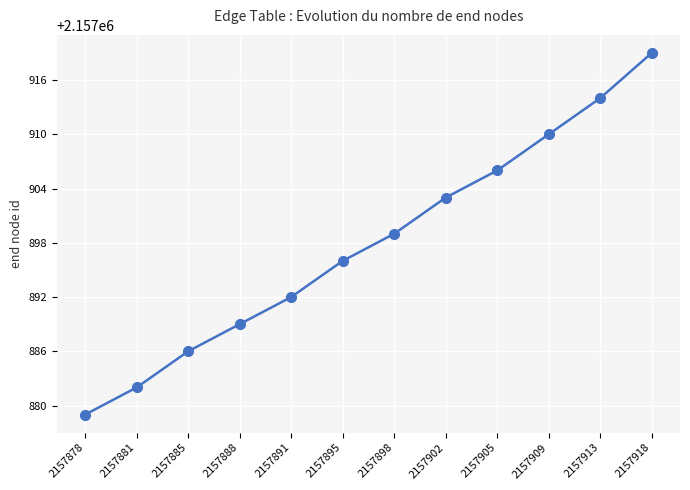

Reading left to right, list all the values displayed in this chart.

2157879	2157882	2157886	2157889	2157892	2157896	2157899	2157903	2157906	2157910	2157914	2157919